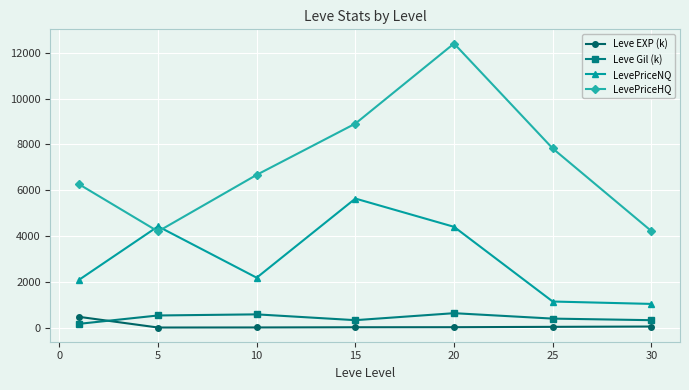

What are all the series names shown in the legend?

Leve EXP (k), Leve Gil (k), LevePriceNQ, LevePriceHQ